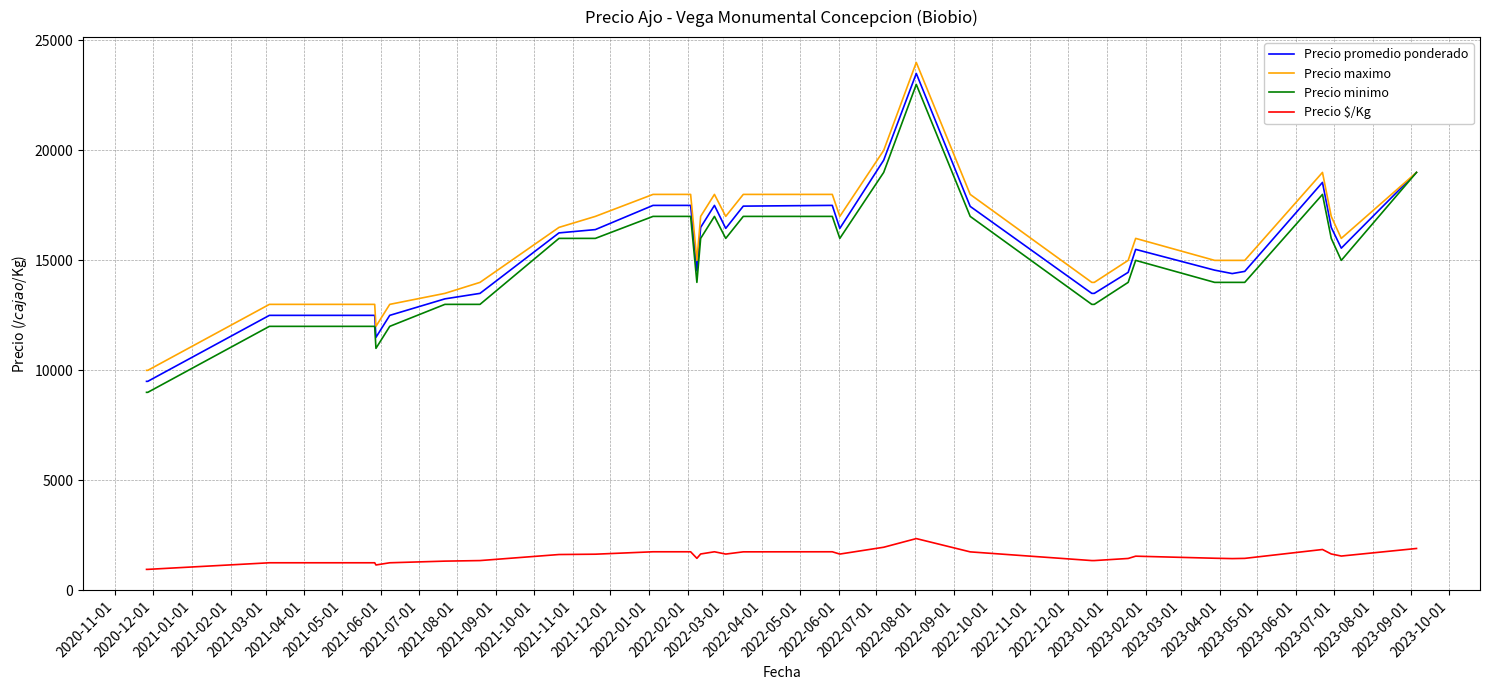

What is the minimum value shown in the chart?

950